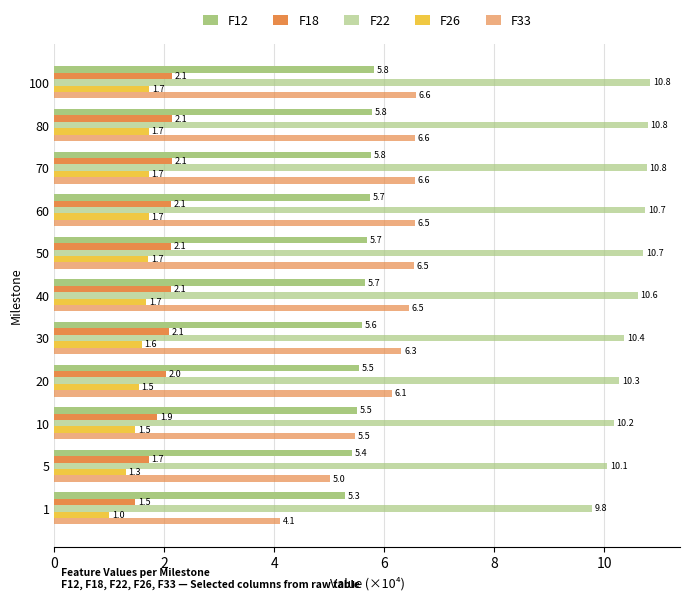

How many distinct data groups are displayed?

5